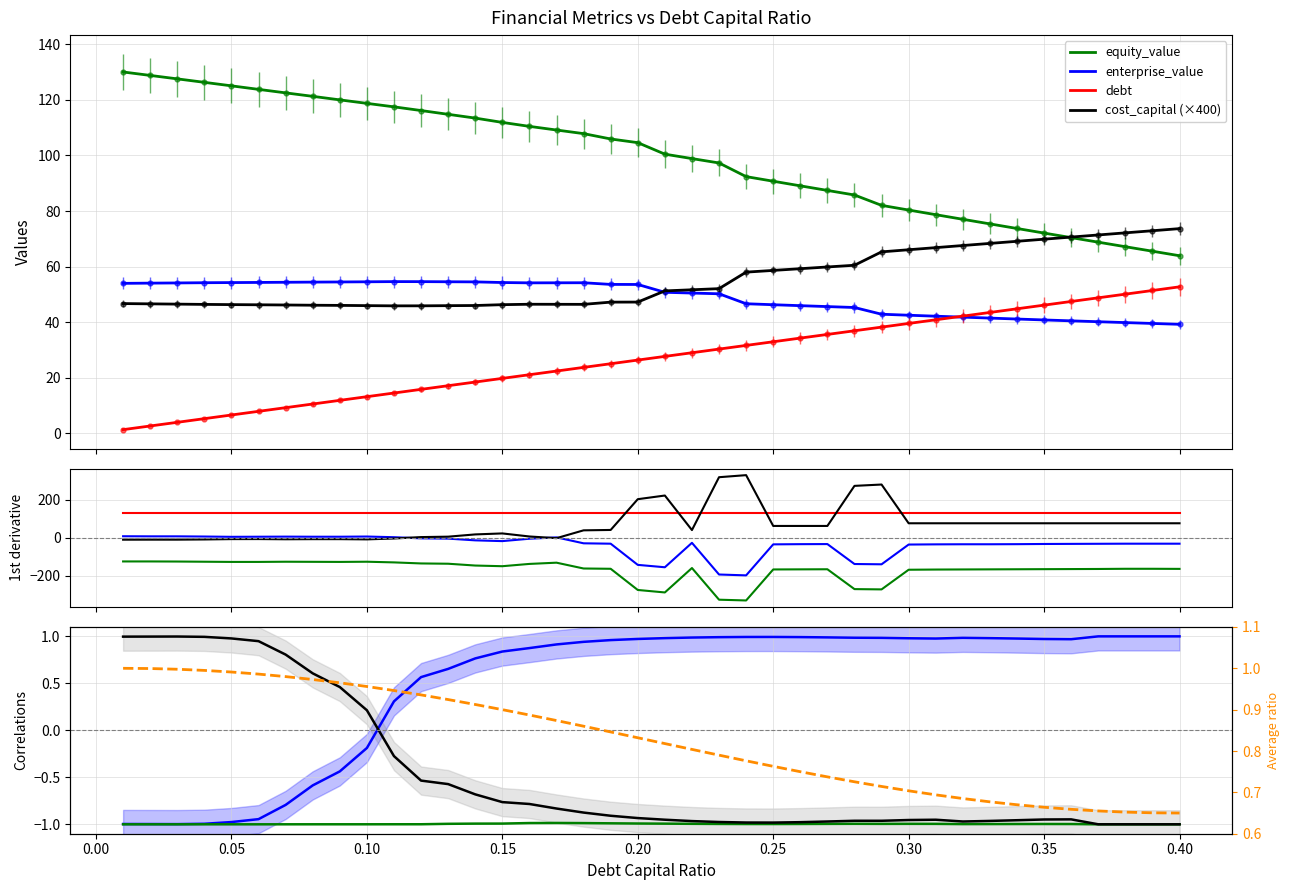

How many distinct data groups are displayed?

5